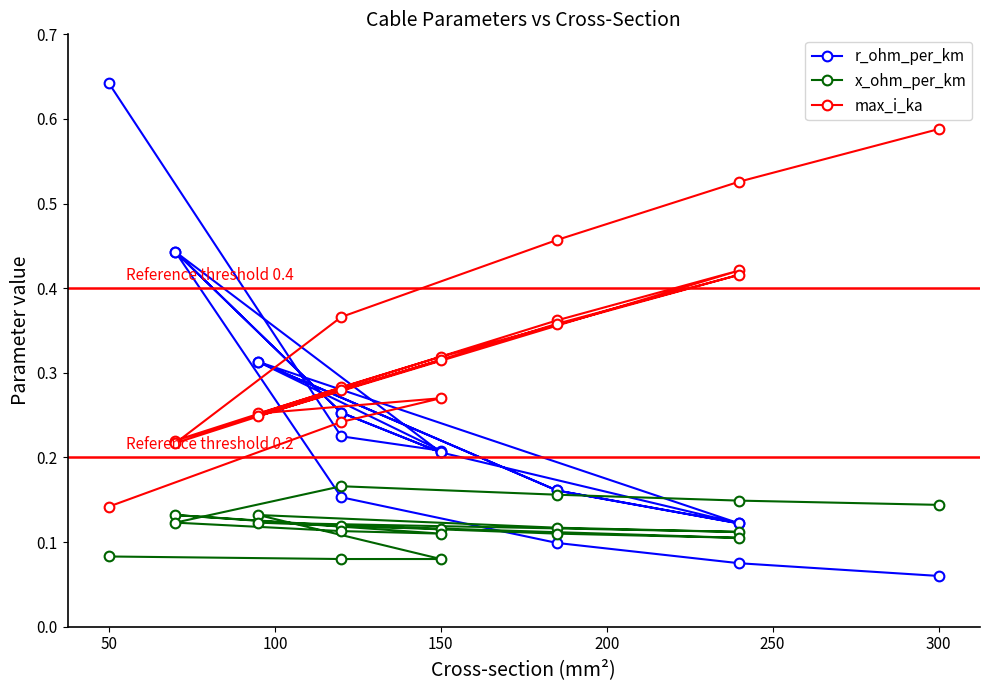

At which category does max_i_ka reach its first local valley?

150